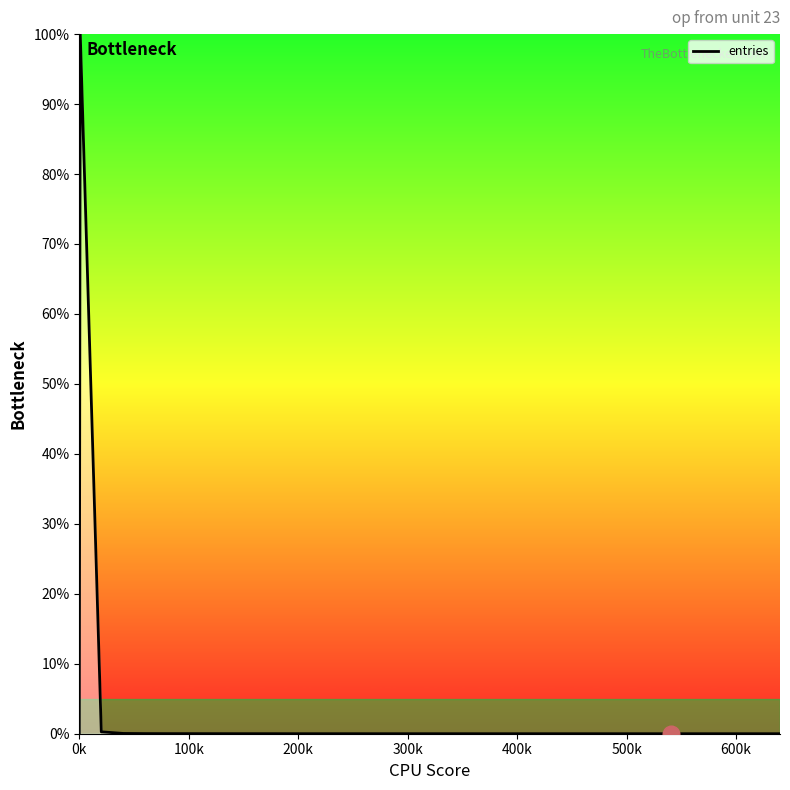

What is the maximum value shown in the chart?

100.0